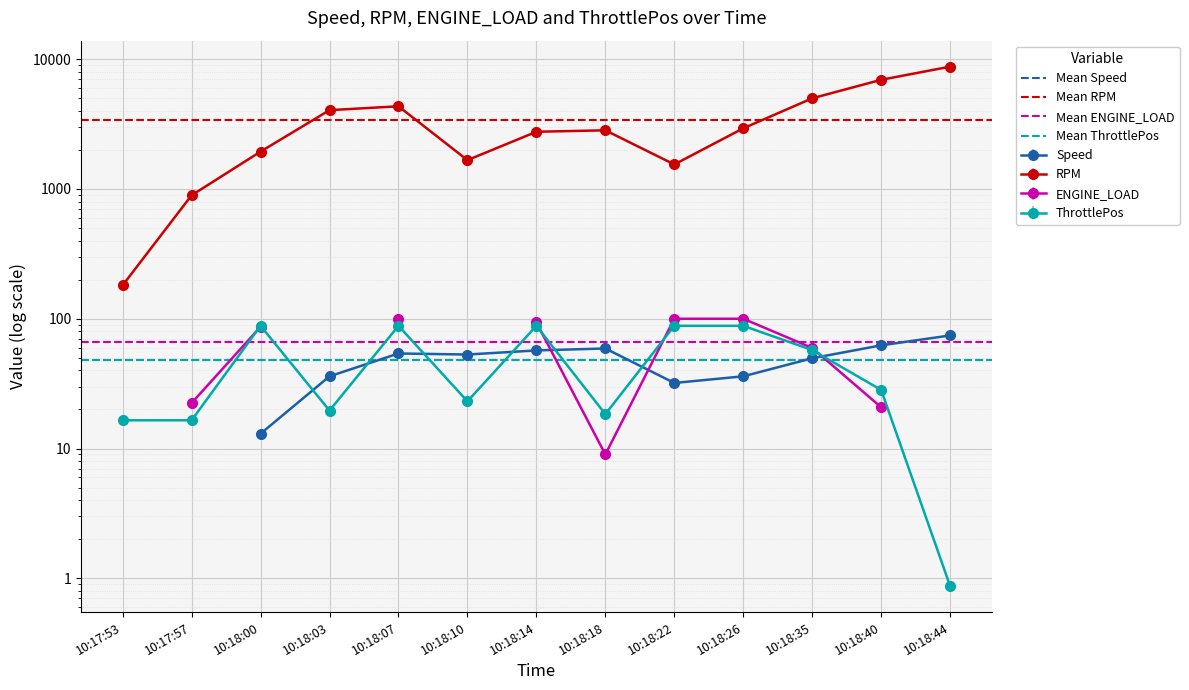

Is the value of Mean ENGINE_LOAD at 10:17:57 greater than the value of Mean ThrottlePos at 10:17:53?

Yes